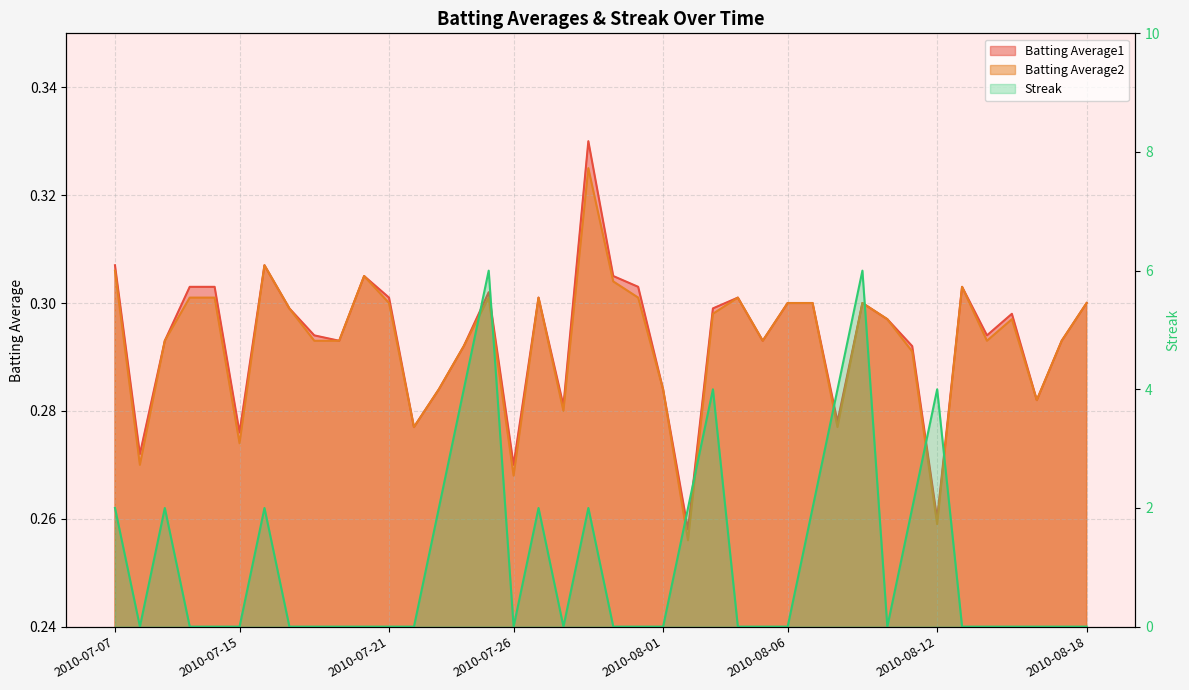

At which label is Batting Average1 closest to 0?

2010-08-02